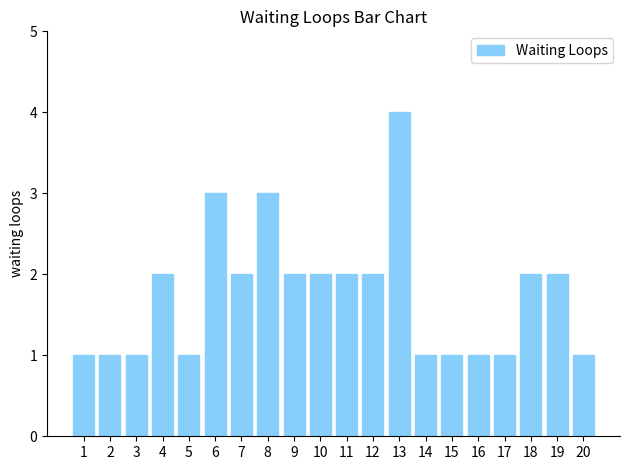

What is the greatest value displayed?

4